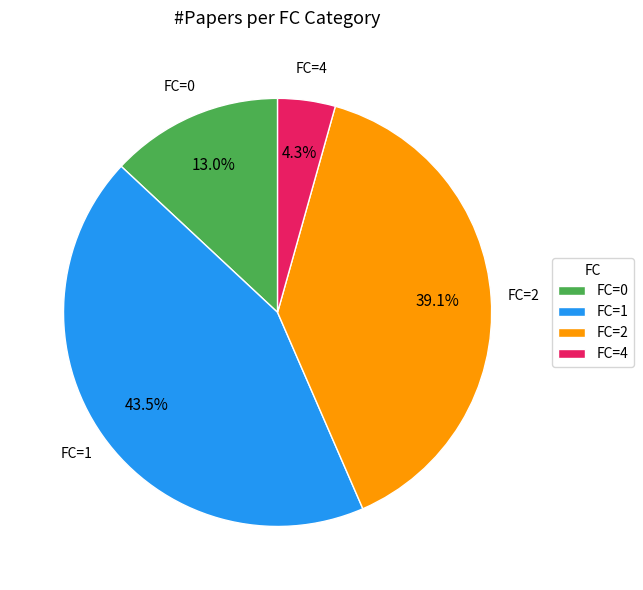

Is there any slice that represents more than half of the pie?

No